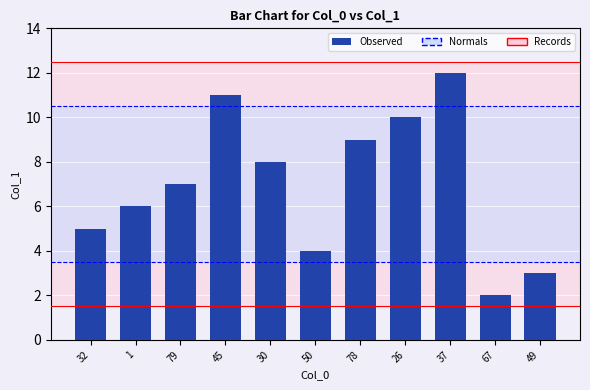

What is the ratio of the value at 45 to the value at 32?

2.2